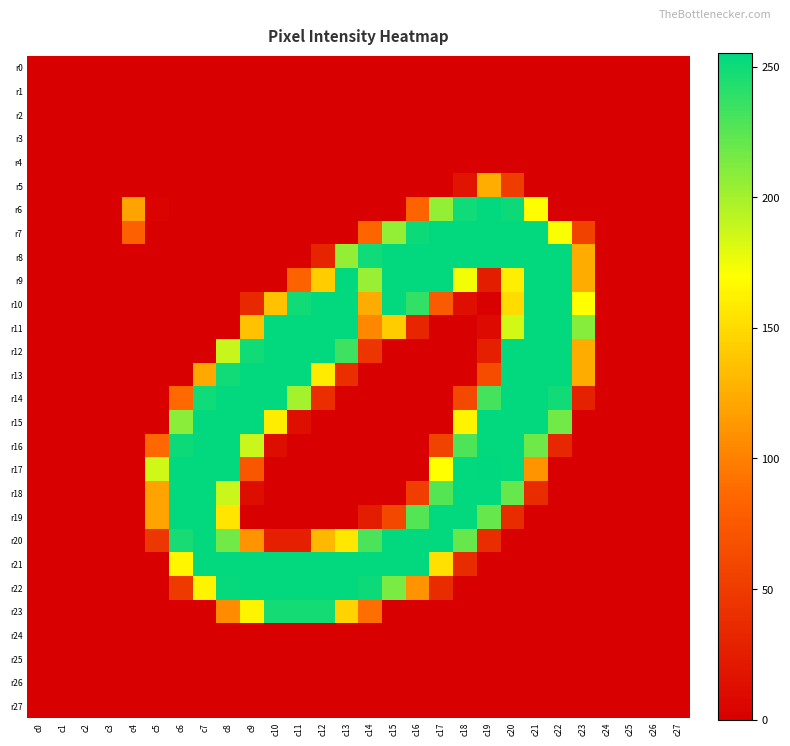

Which series changed the most between c1 and c24?

r0